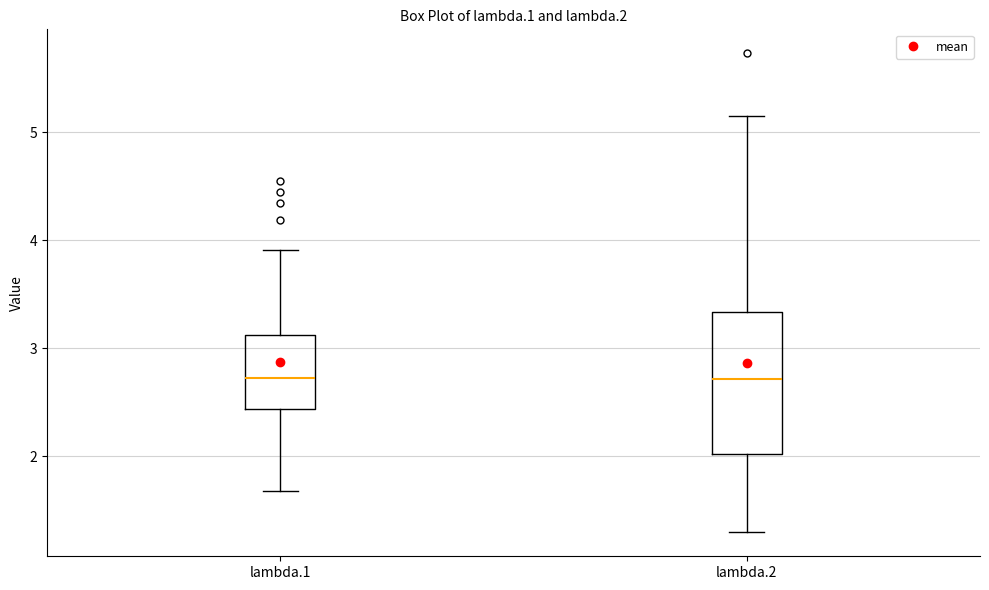

Where is the lower edge of the box for lambda.2 on the y-axis? The values are not printed on the chart, so give them approximately, as read against the axis.

2.0